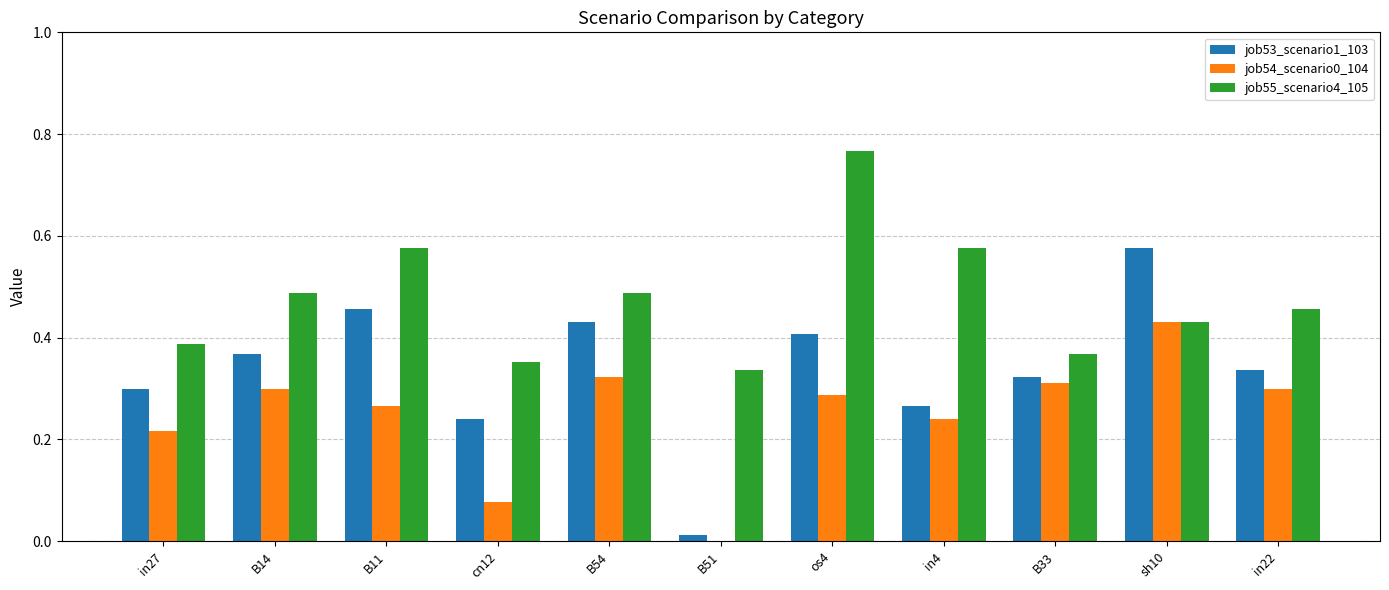

Does the chart contain stacked bars?

No